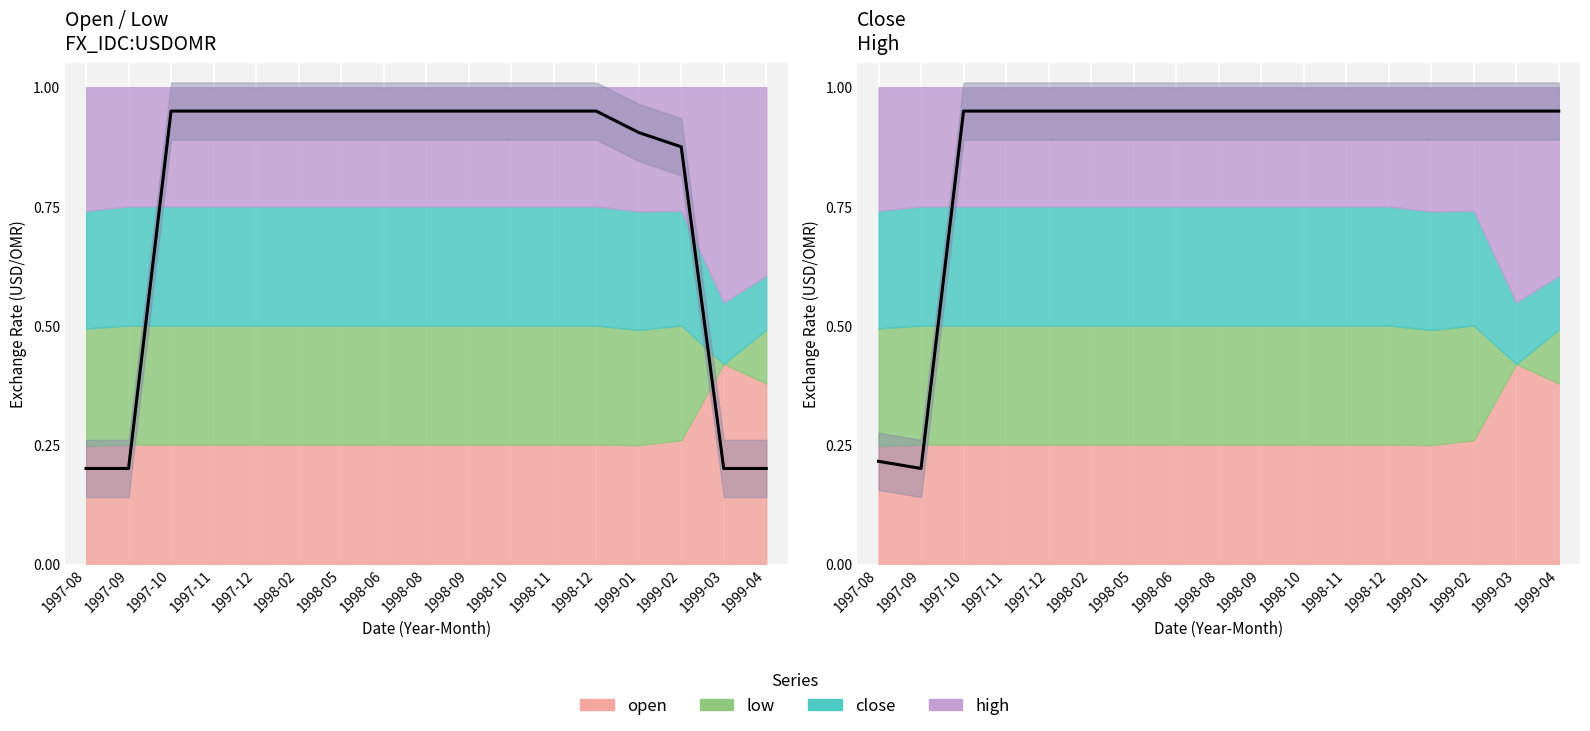

What value does the low series have at 1998-09?

0.9